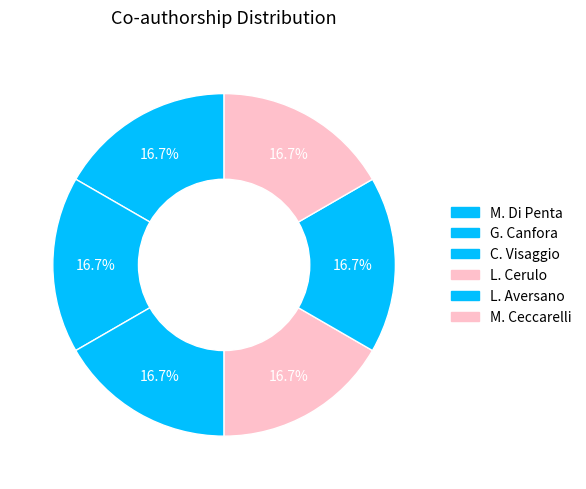

How many slices are in this pie chart?

6